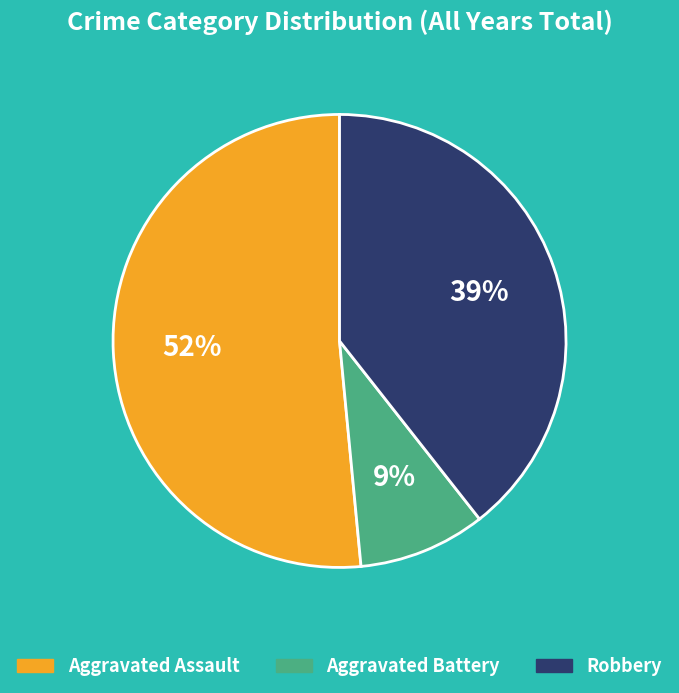

What is the majority slice?

Aggravated Assault